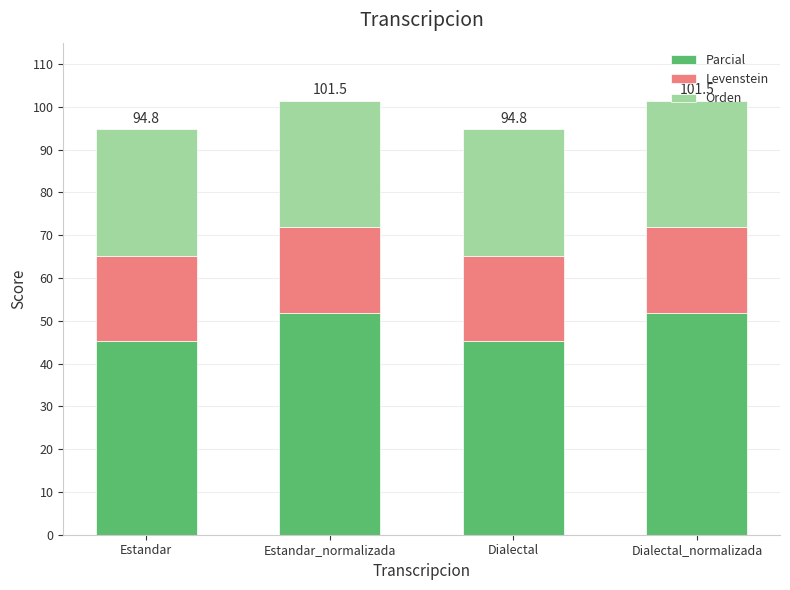

Read the Parcial value at Dialectal_normalizada.

51.9